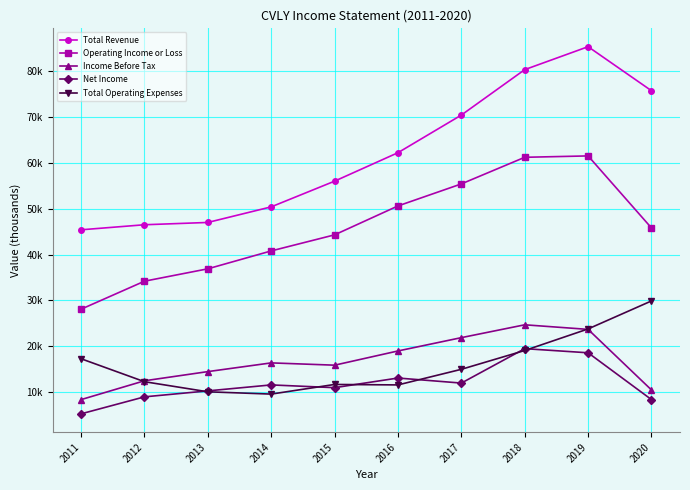

True or false: Income Before Tax has more than 1 points higher than both neighbors.

True